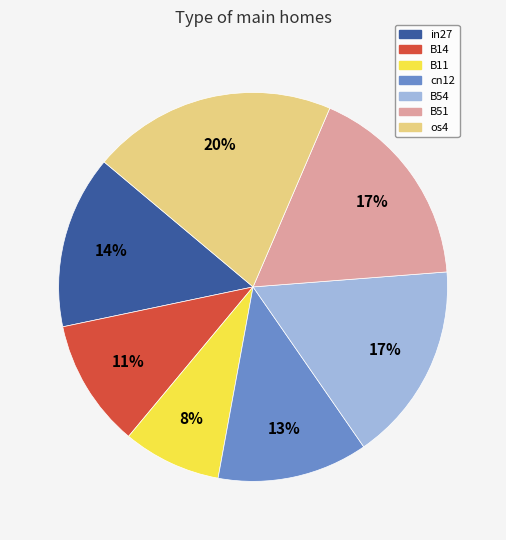

Combined, do B14 and cn12 account for over 50%?

No